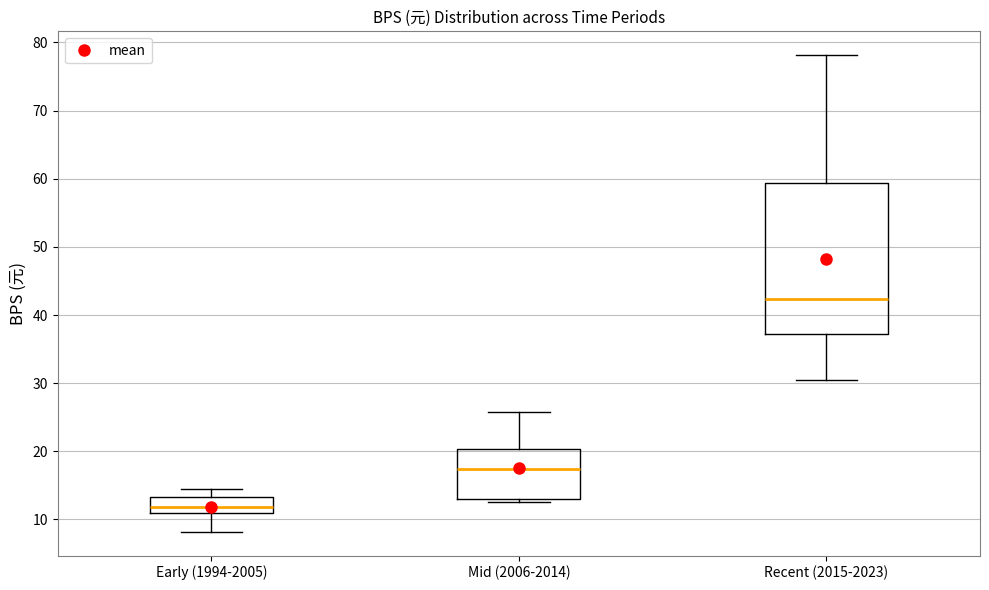

Reading left to right, read every box against the y-axis: the position of its median line, the range the box covers, and the ends of its whiskers. The values are not printed on the chart, so give them approximately, as read against the axis.

Early (1994-2005): median 12, box 11 to 13, whiskers 8 to 14
Mid (2006-2014): median 17, box 13 to 20, whiskers 13 (just below the box's lower edge) to 26
Recent (2015-2023): median 42, box 37 to 59, whiskers 30 to 78